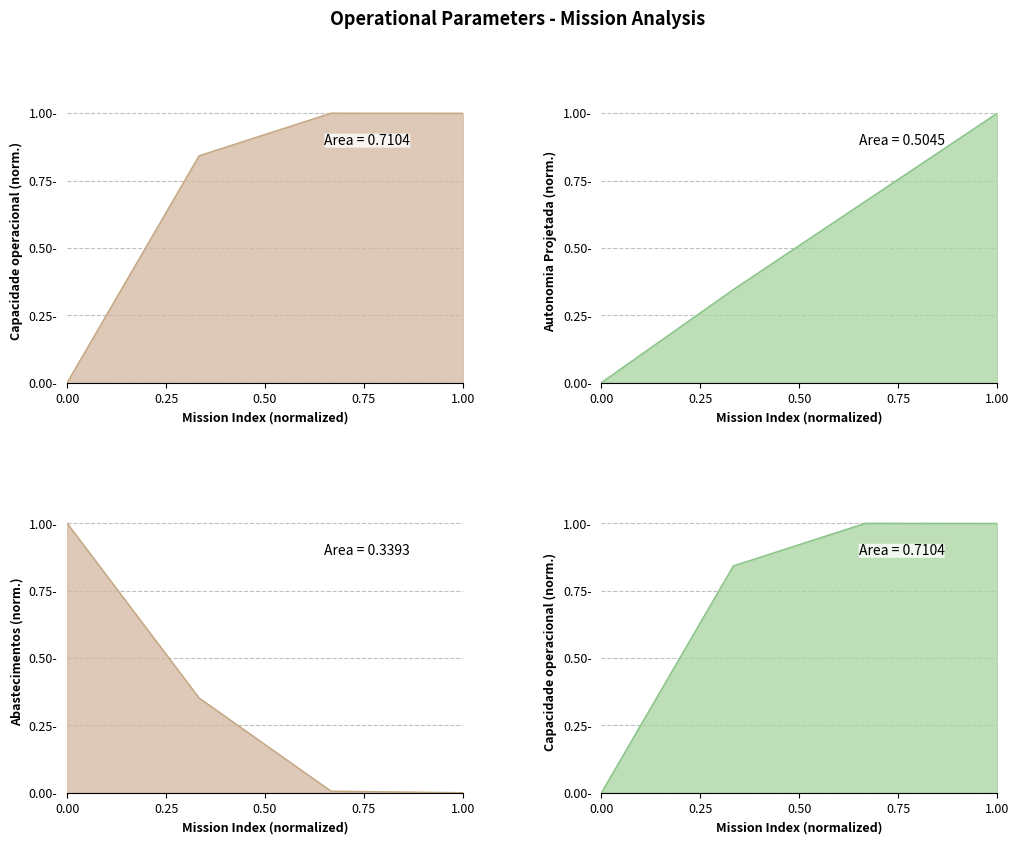

List the series in order of their peak value, highest first.

Capacidade operacional [ha/h], Autonomia Projetada [h], Abastecimentos